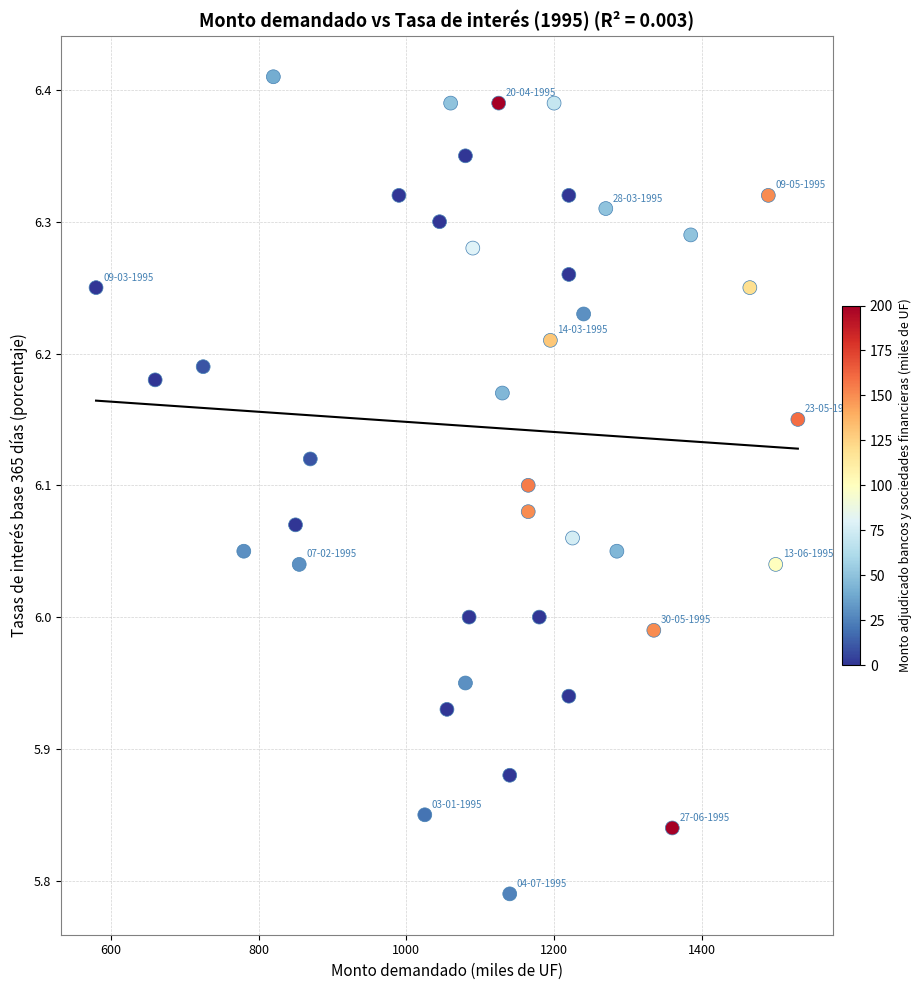

What is the range of Y values (max minus min)?

0.6